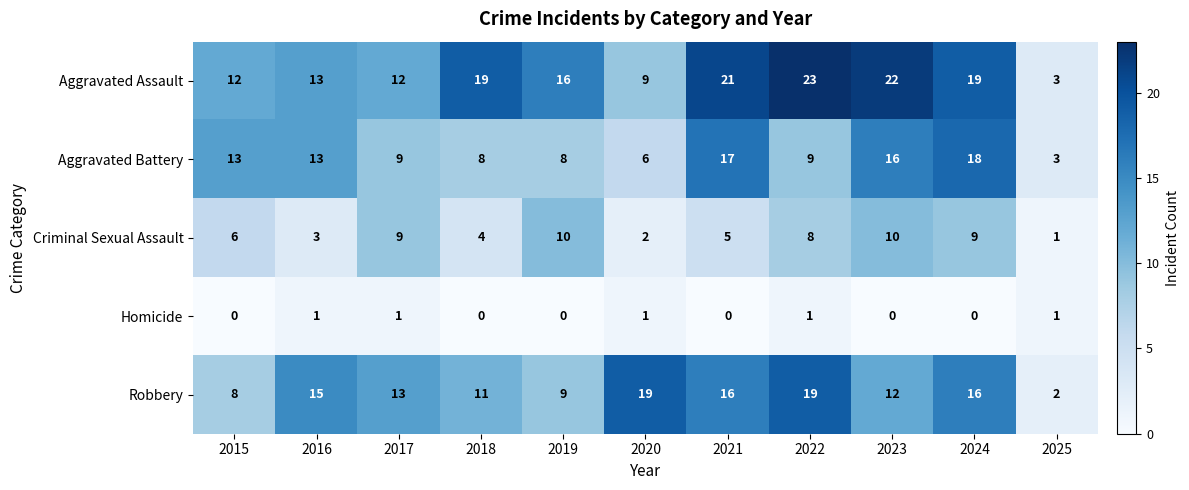

At which label does Aggravated Battery first exceed 9?

2015